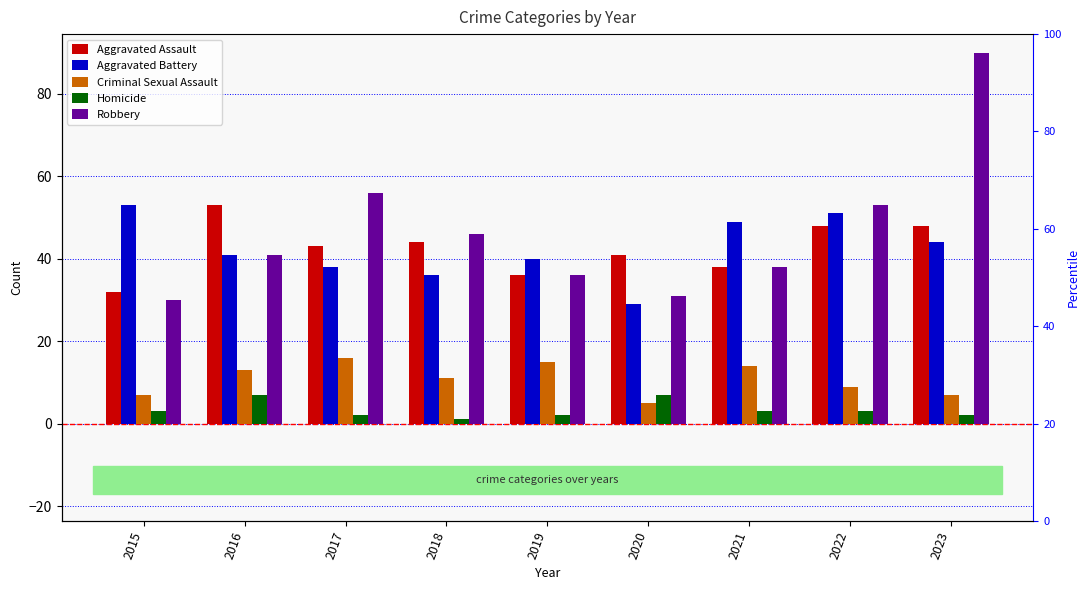

Rank the categories by Robbery value from highest to lowest.

2023, 2017, 2022, 2018, 2016, 2021, 2019, 2020, 2015